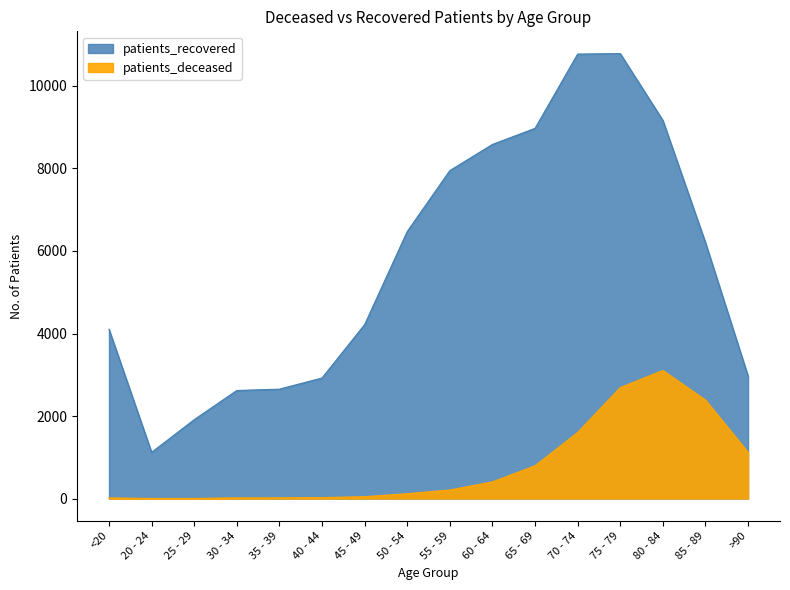

How many lines are shown in the chart?

2